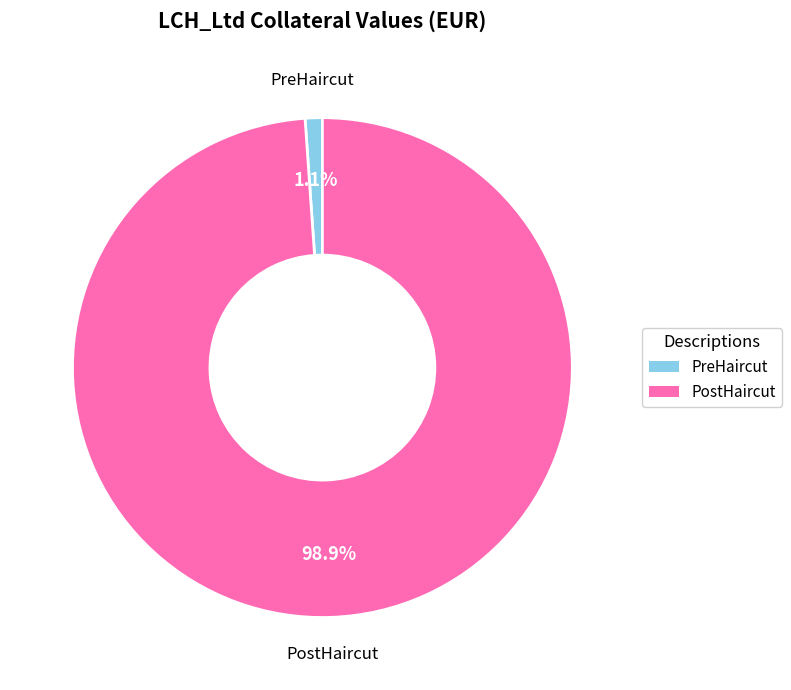

Rank the categories by value from lowest to highest.

PreHaircut, PostHaircut